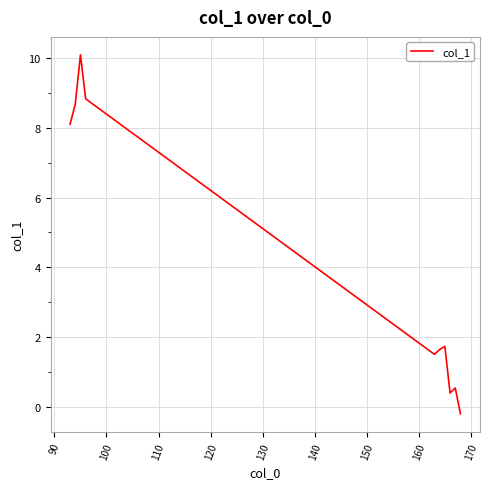

What is the difference between the maximum and minimum values?

10.3